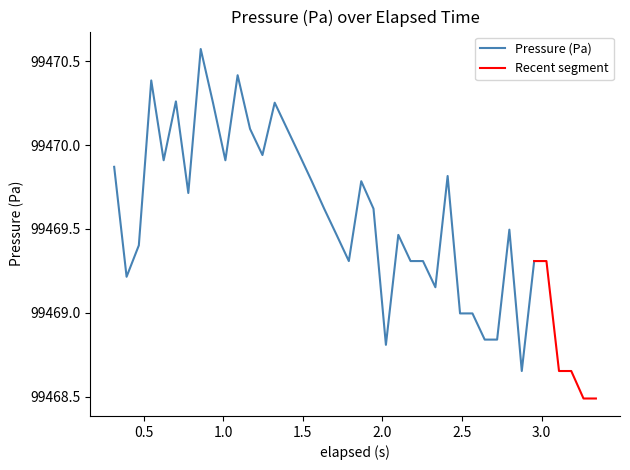

Reading right to left, extract all data points from this chart.

99468.5	99468.5	99468.7	99468.7	99469.3	99469.3	99468.7	99469.5	99468.8	99468.8	99469.0	99469.0	99469.8	99469.2	99469.3	99469.3	99469.5	99468.8	99469.6	99469.8	99469.3	99469.5	99469.6	99469.8	99469.9	99470.1	99470.3	99469.9	99470.1	99470.4	99469.9	99470.3	99470.6	99469.7	99470.3	99469.9	99470.4	99469.4	99469.2	99469.9